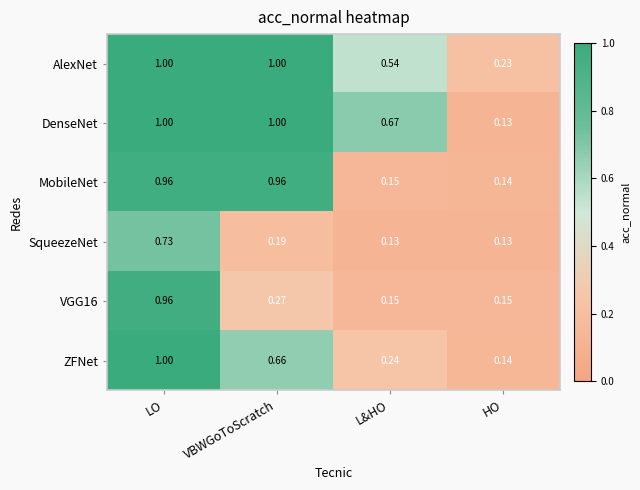

Which series has the widest spread of values?

DenseNet